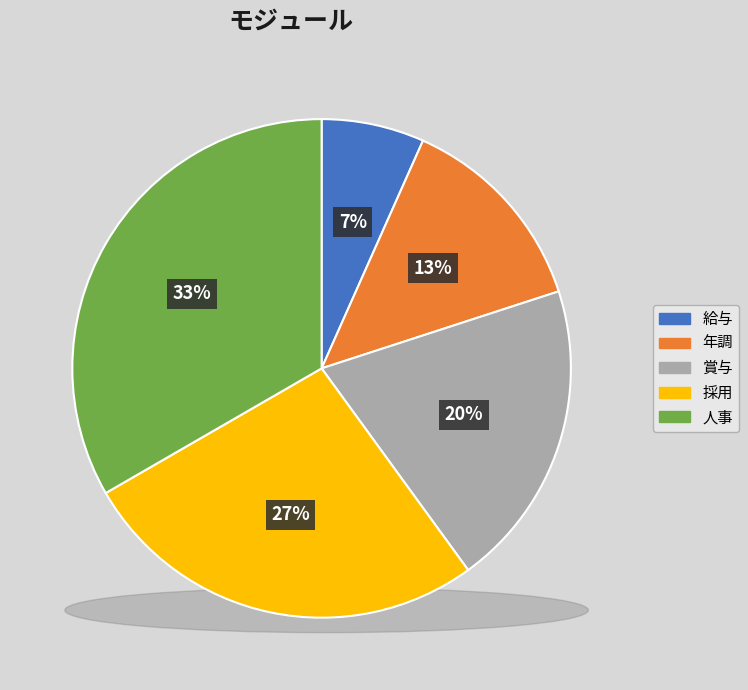

To the nearest percent, what is the average slice percentage?

20%